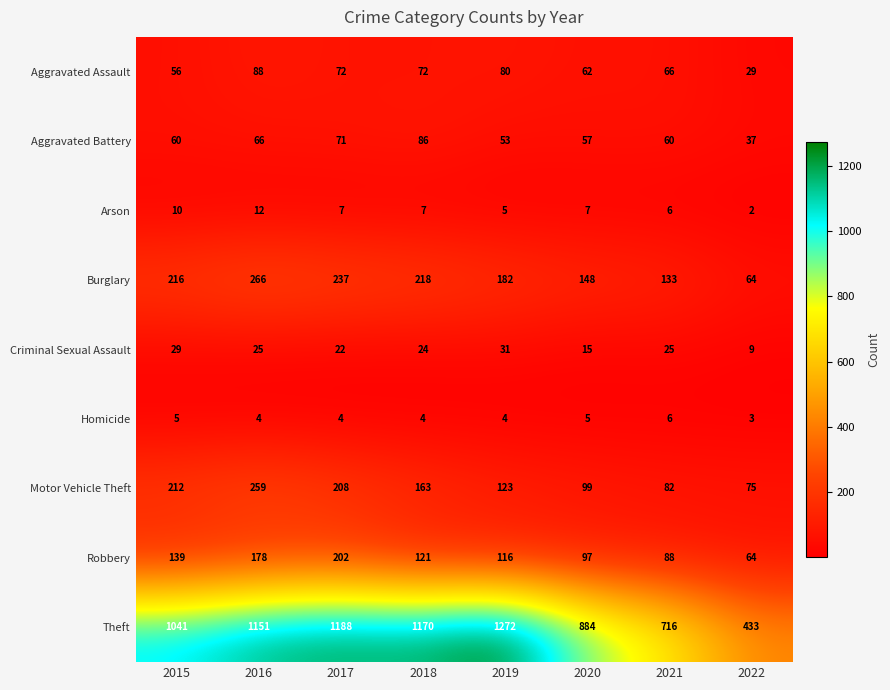

Is it true that Aggravated Assault equals 80 at 2019?

True